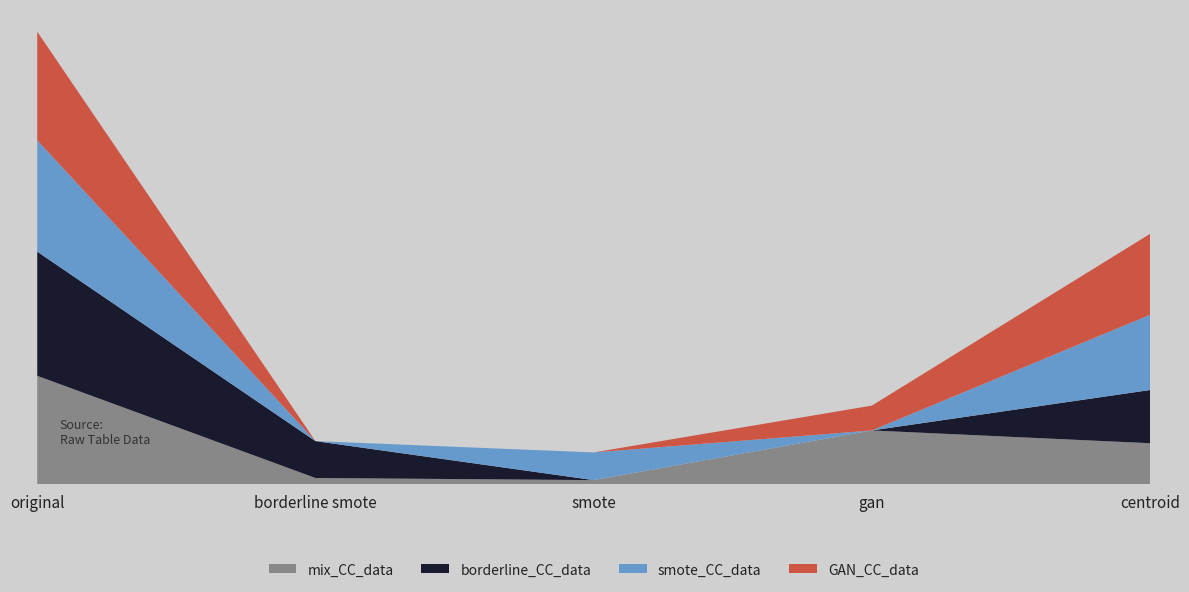

Reading left to right, list all the values displayed in this chart.

mix_CC_data: original=50.7	borderline smote=3.0	smote=2.0	gan=25.2	centroid=19.2
borderline_CC_data: original=57.9	borderline smote=17.2	smote=0.0	gan=0.0	centroid=24.8
smote_CC_data: original=52.0	borderline smote=0.0	smote=12.9	gan=0.0	centroid=35.1
GAN_CC_data: original=50.7	borderline smote=0.0	smote=0.0	gan=11.6	centroid=37.7